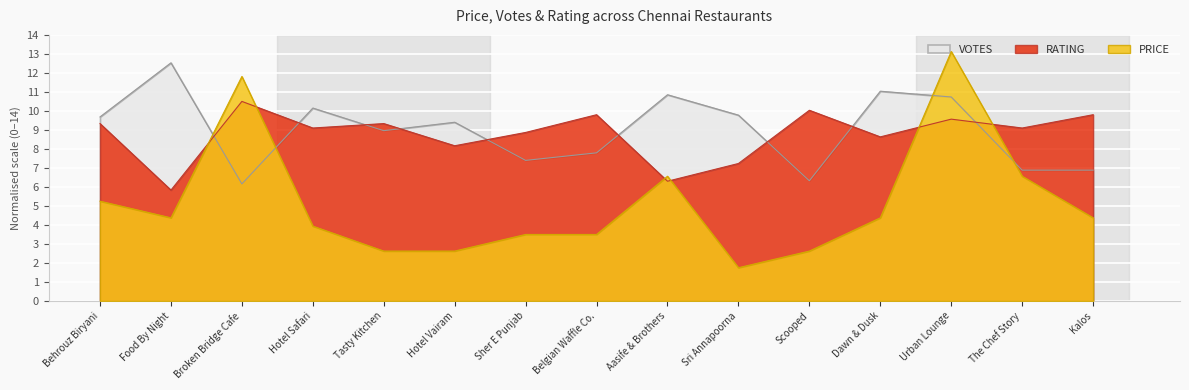

How many lines are shown in the chart?

3